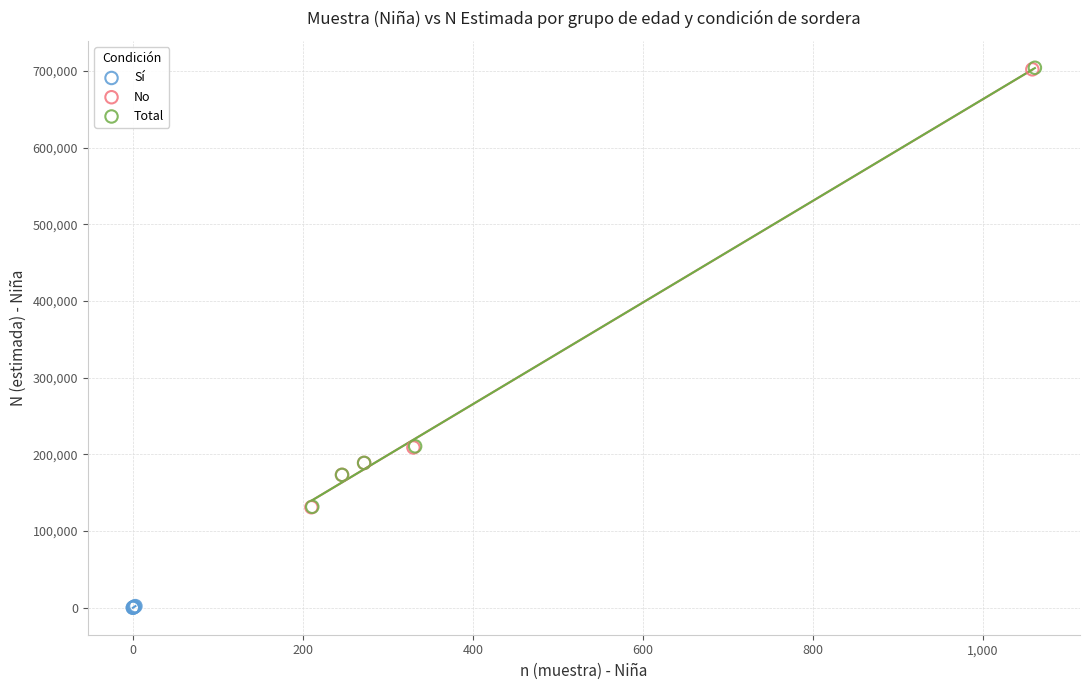

Which series reaches the minimum Y coordinate?

Sí